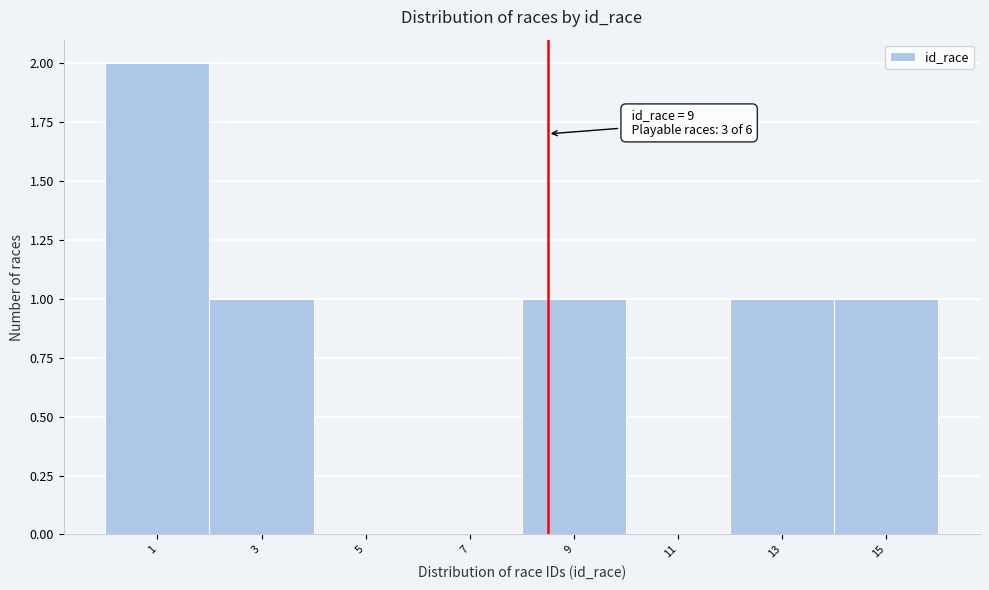

Reading left to right, transcribe all the data shown in this chart.

1=2	3=1	5=0	7=0	9=1	11=0	13=1	15=1